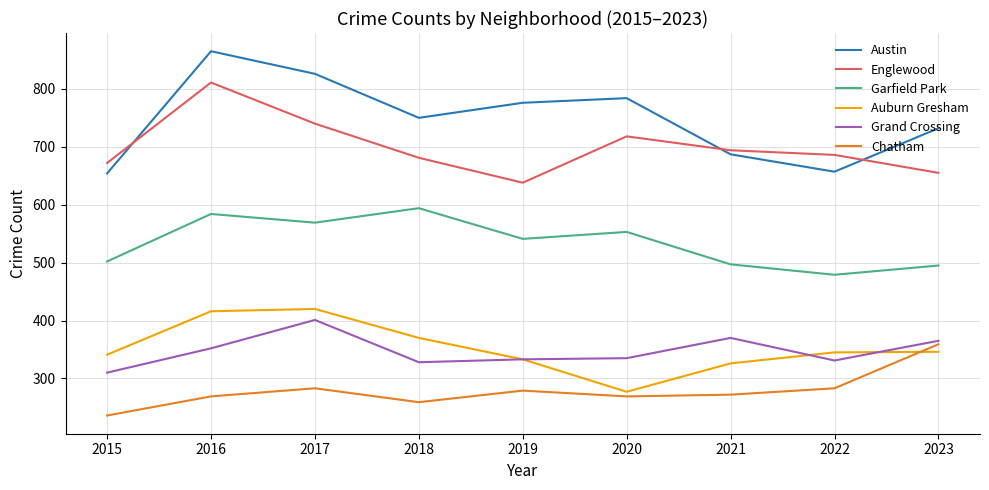

Which label corresponds to the largest value in the chart?

2016